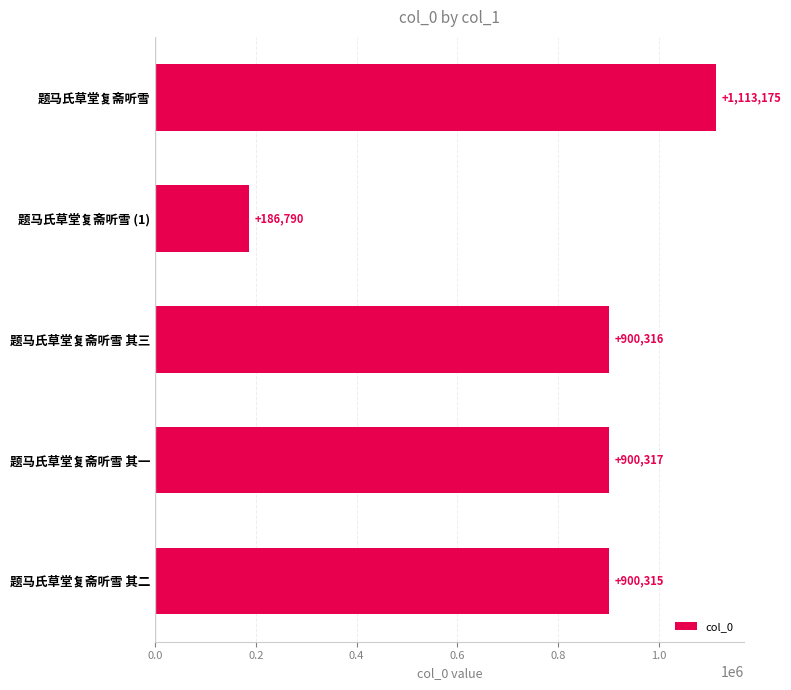

Rank the categories by value from lowest to highest.

题马氏草堂复斋听雪 (1), 题马氏草堂复斋听雪 其二, 题马氏草堂复斋听雪 其三, 题马氏草堂复斋听雪 其一, 题马氏草堂复斋听雪